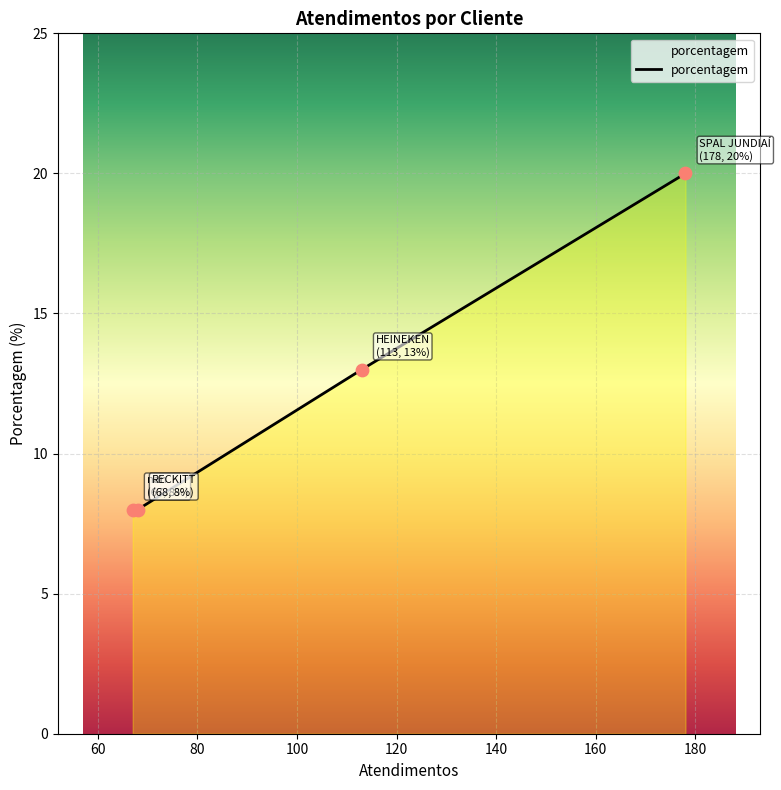

What is the sum of all values?

49